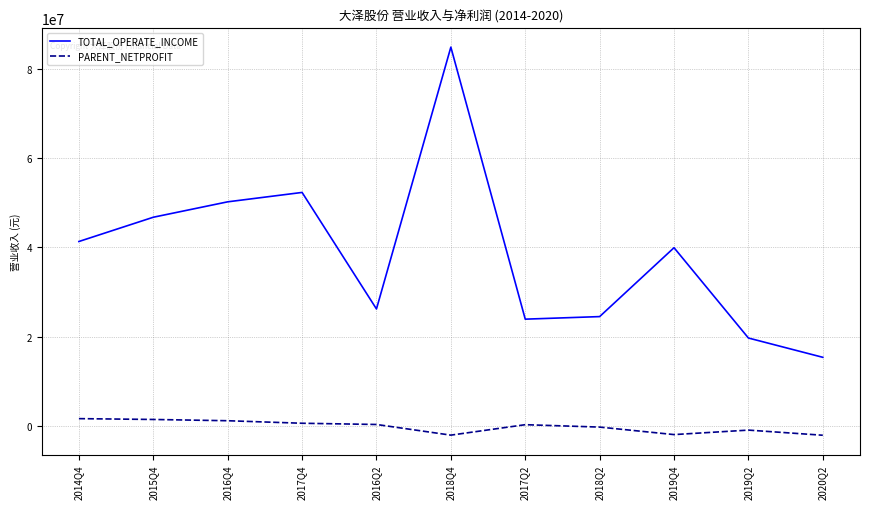

The value of TOTAL_OPERATE_INCOME at 2019Q2 is 28938701.4. True or false?

False